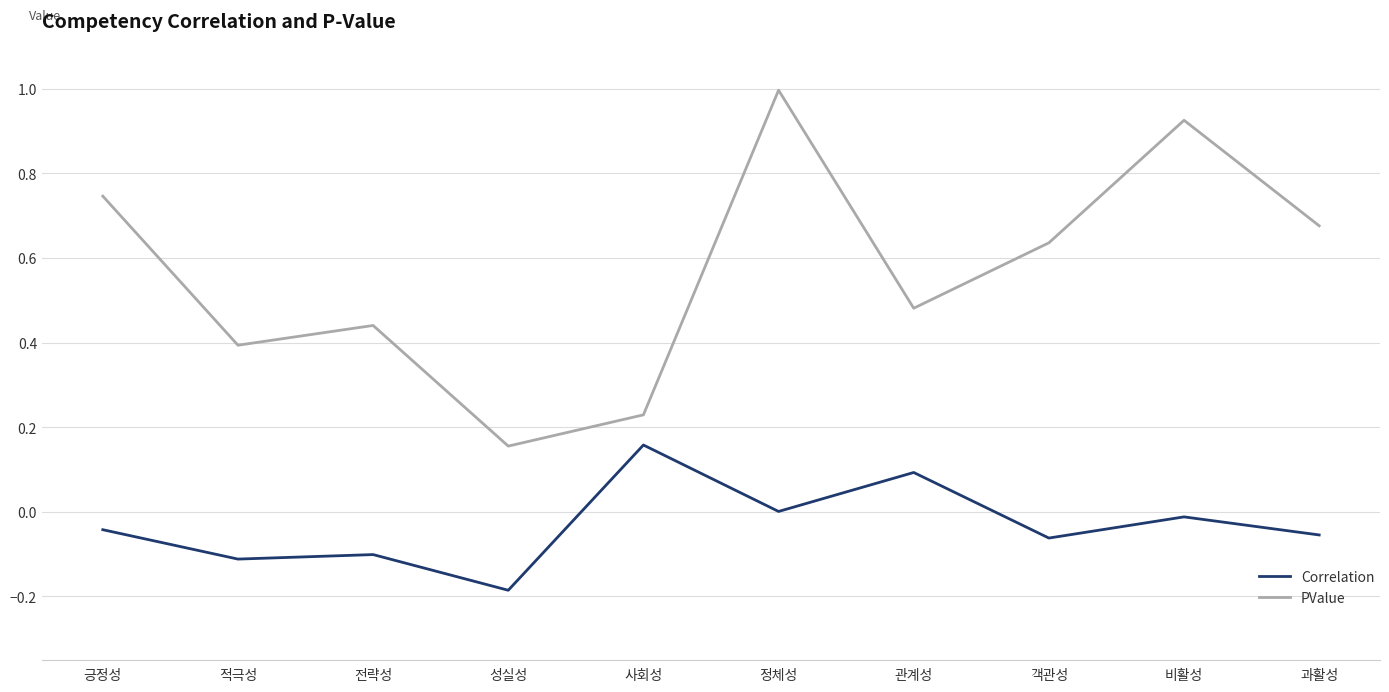

What is the spread (max minus min) of values at 성실성?

0.3